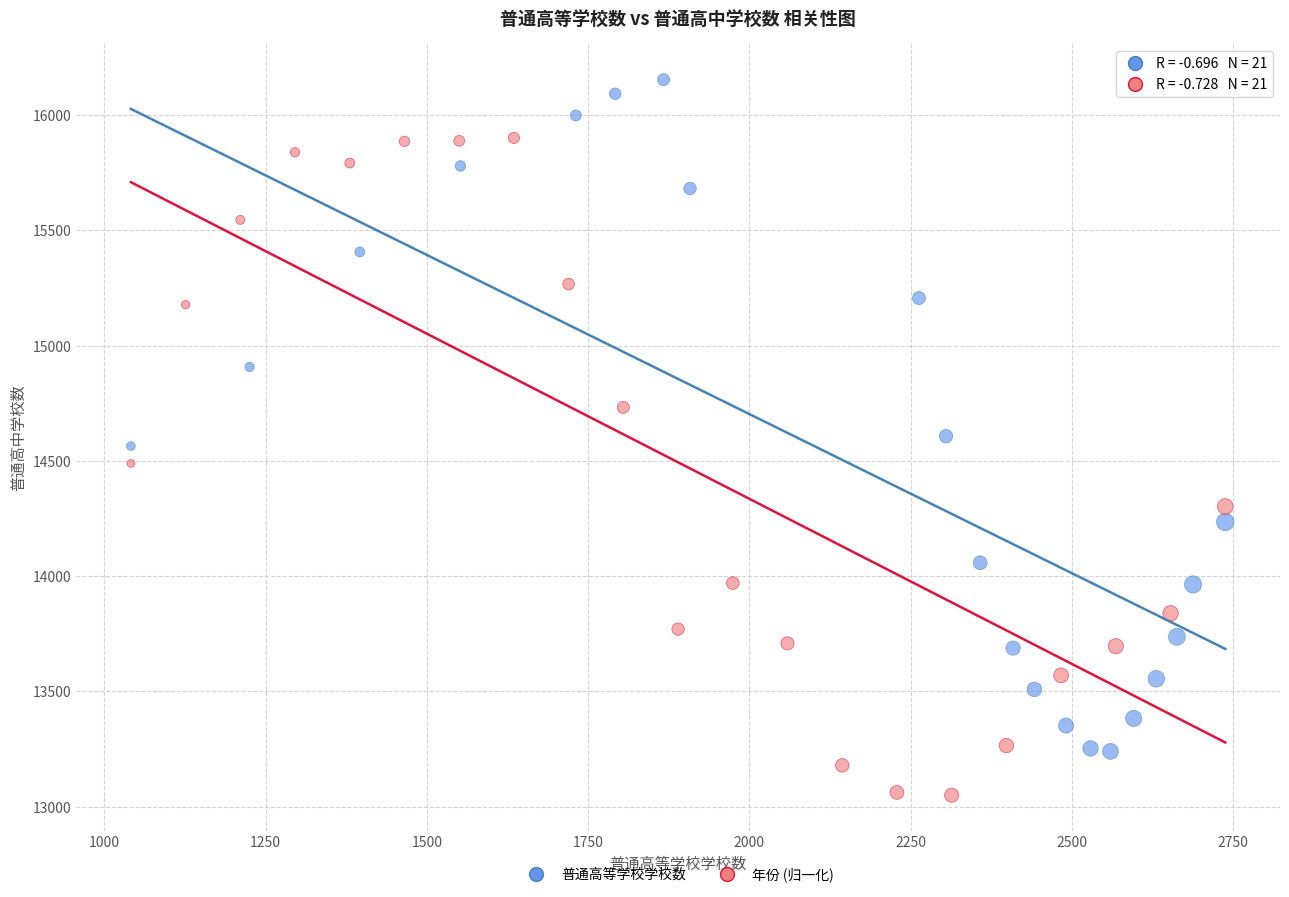

Which series contains the lowest Y value?

年份 (归一化)